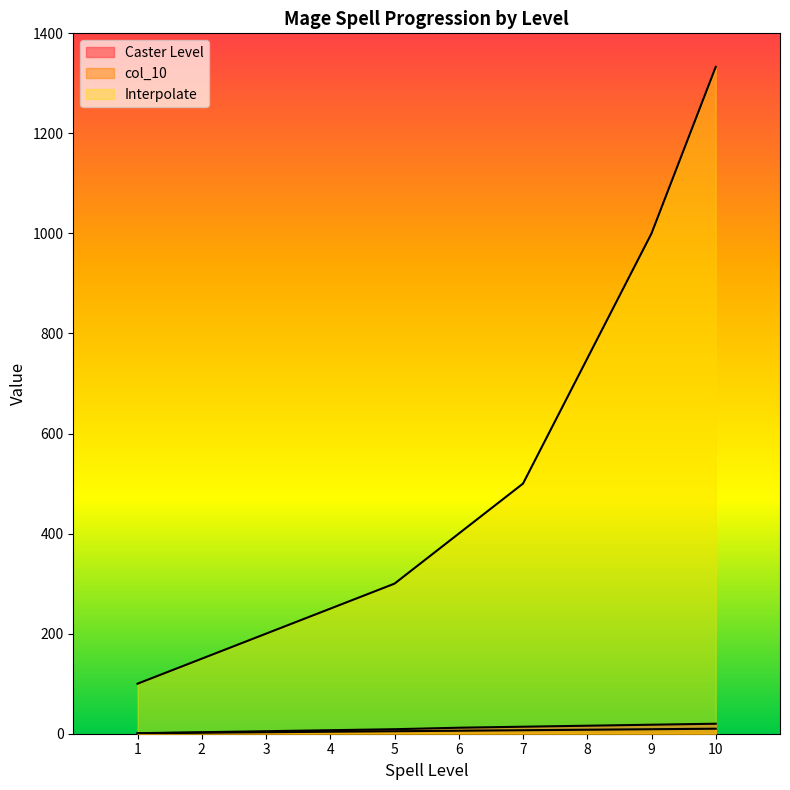

What is the value of the col_10 point at the 8th from the left?

8